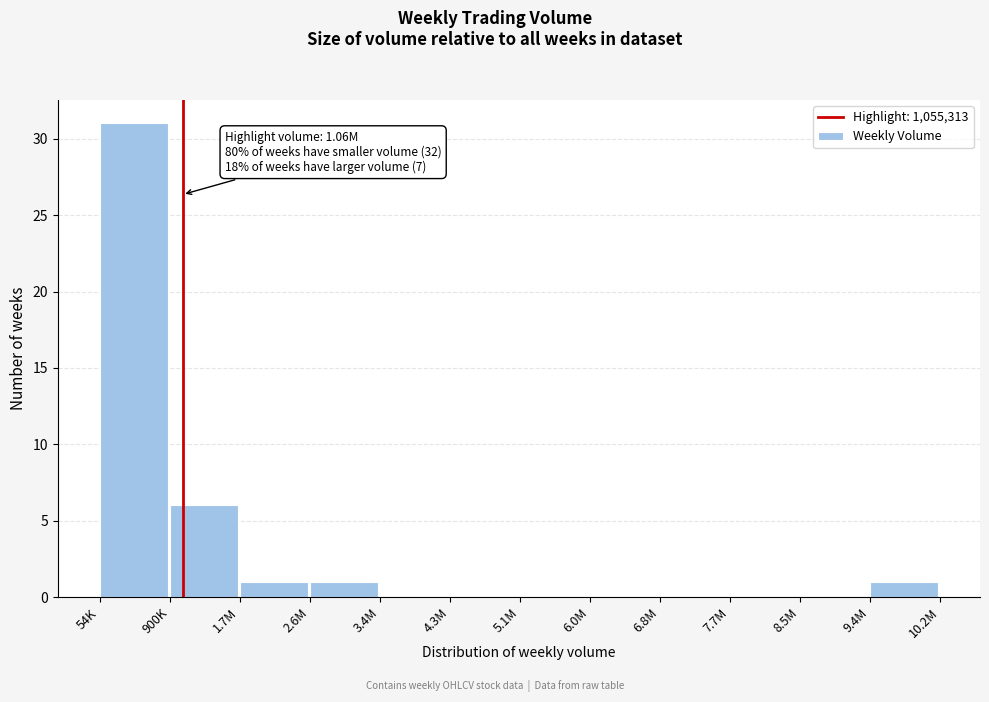

Reading left to right, what are all the values shown in this chart?

54K=31	900K=6	1.7M=1	2.6M=1	3.4M=0	4.3M=0	5.1M=0	6.0M=0	6.8M=0	7.7M=0	8.5M=0	9.4M=1